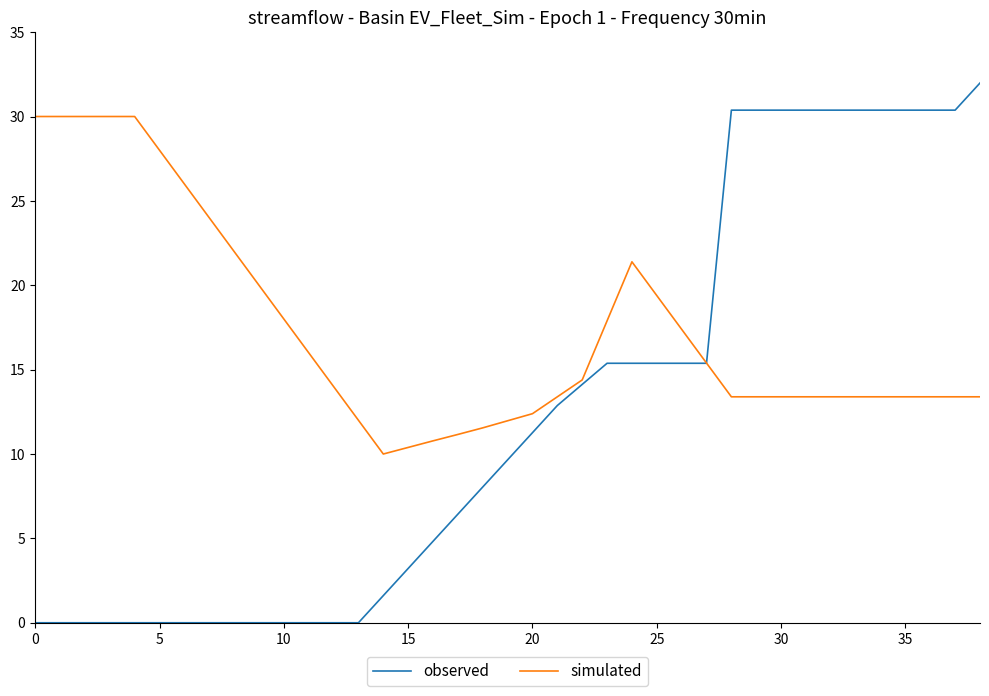

Does the chart display data point markers on the line(s)?

No